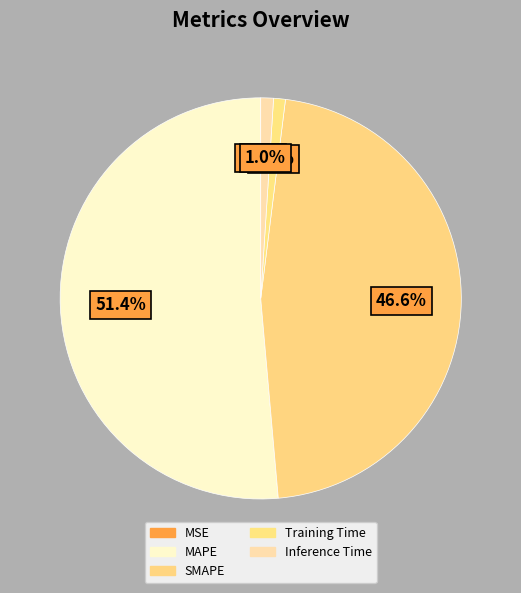

The MAPE slice represents 51% of the pie. True or false?

True